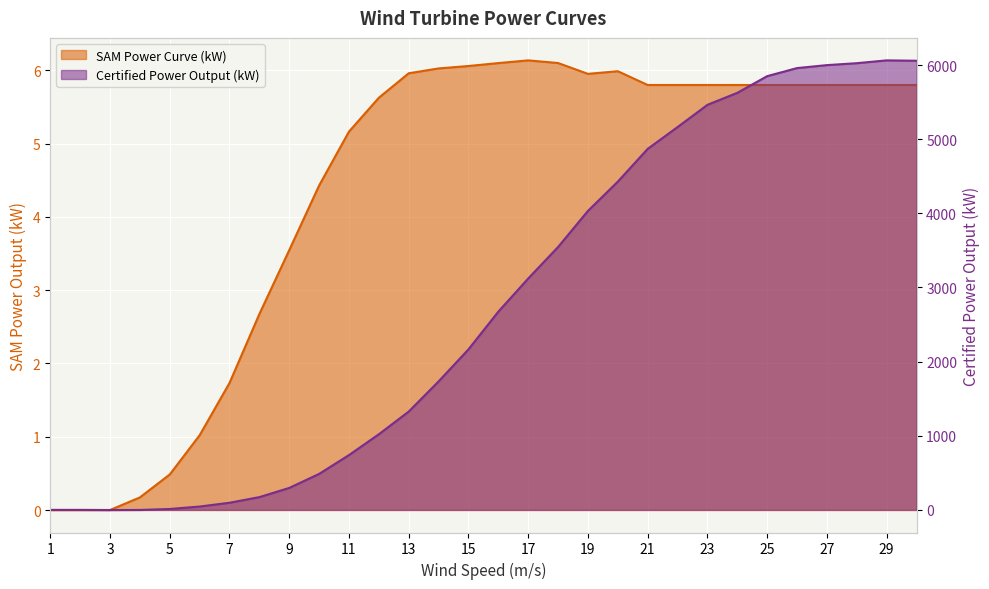

Read the SAM Power Curve (kW) value at 10.

4.4